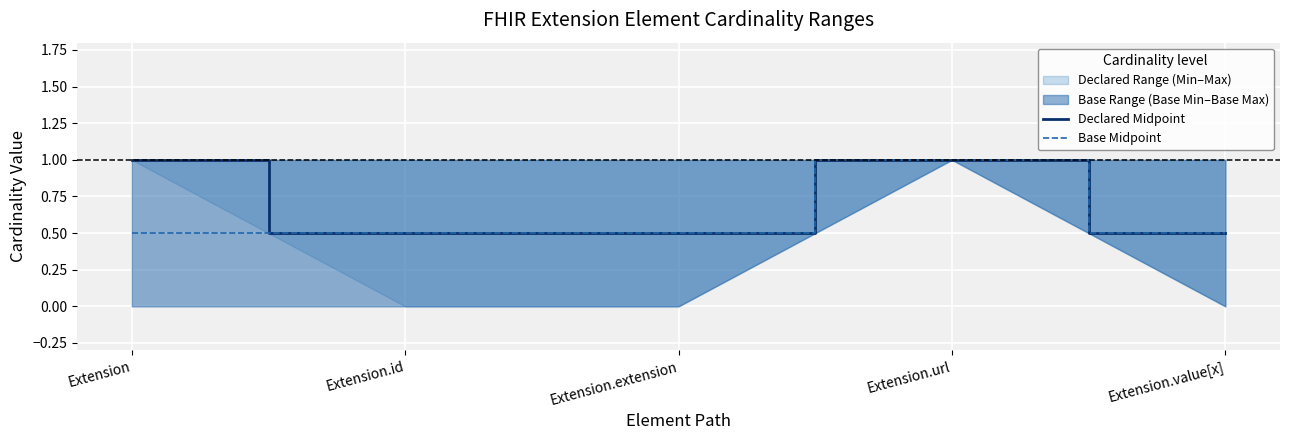

What is the lowest value of the Declared Midpoint series?

0.5